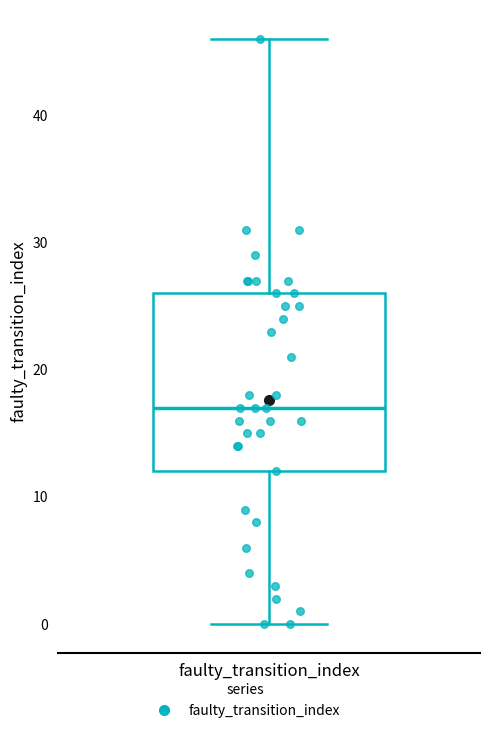

Where is the lower edge of the box for faulty_transition_index on the y-axis? The values are not printed on the chart, so give them approximately, as read against the axis.

12